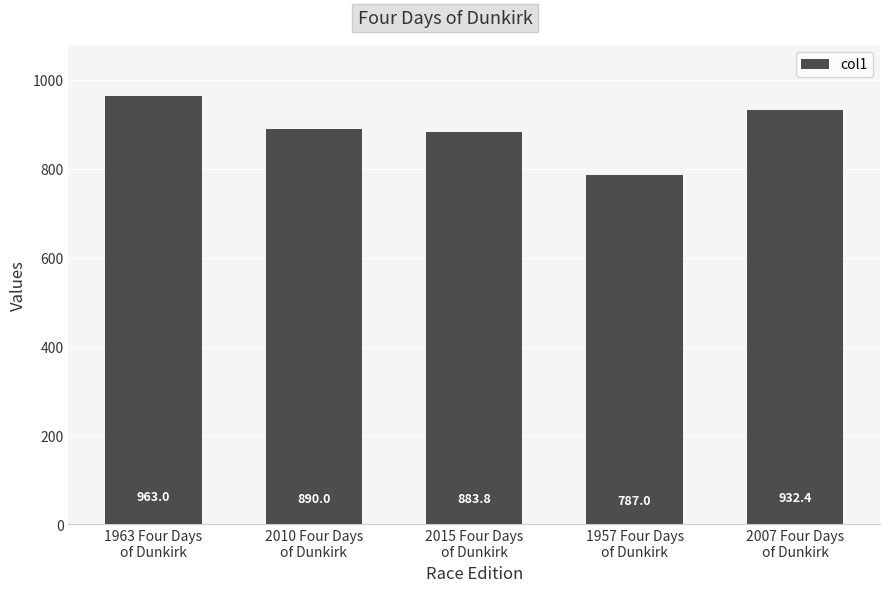

Reading left to right, extract all data points from this chart.

1963 Four Days
of Dunkirk=963.0	2010 Four Days
of Dunkirk=890.0	2015 Four Days
of Dunkirk=883.8	1957 Four Days
of Dunkirk=787.0	2007 Four Days
of Dunkirk=932.4